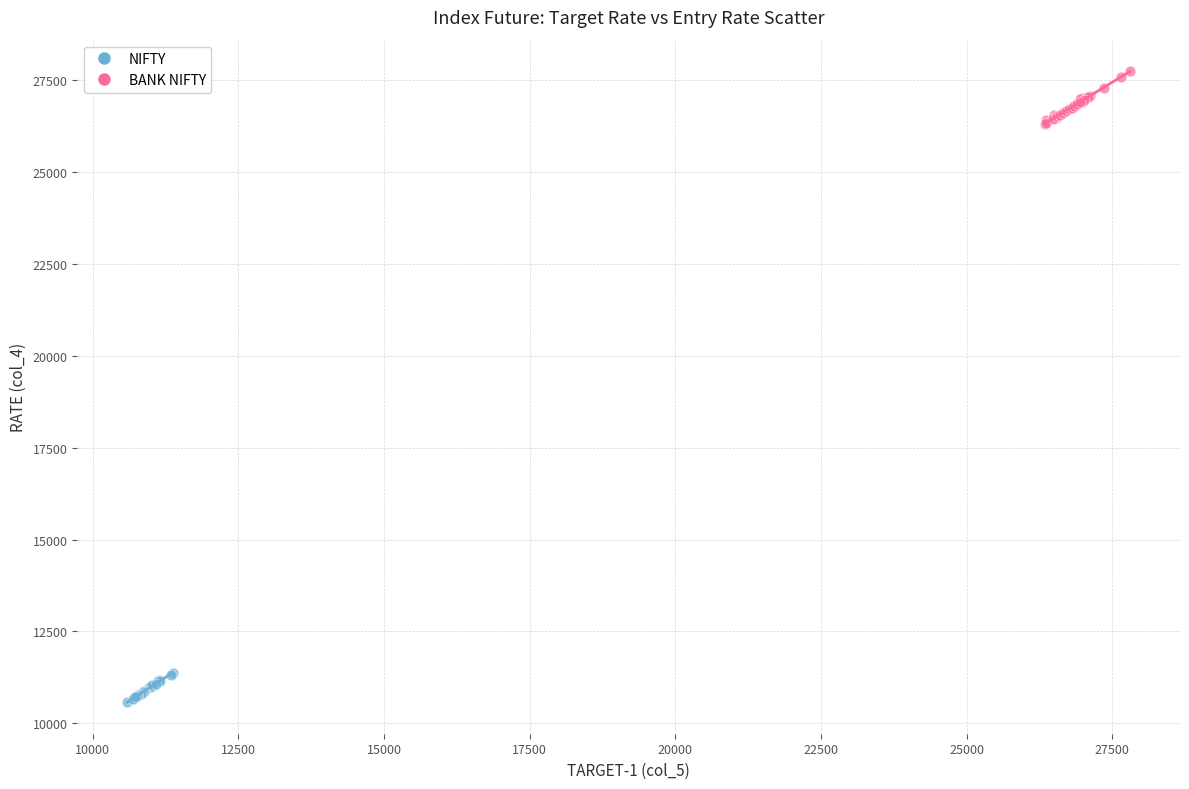

Which series reaches the minimum Y coordinate?

NIFTY